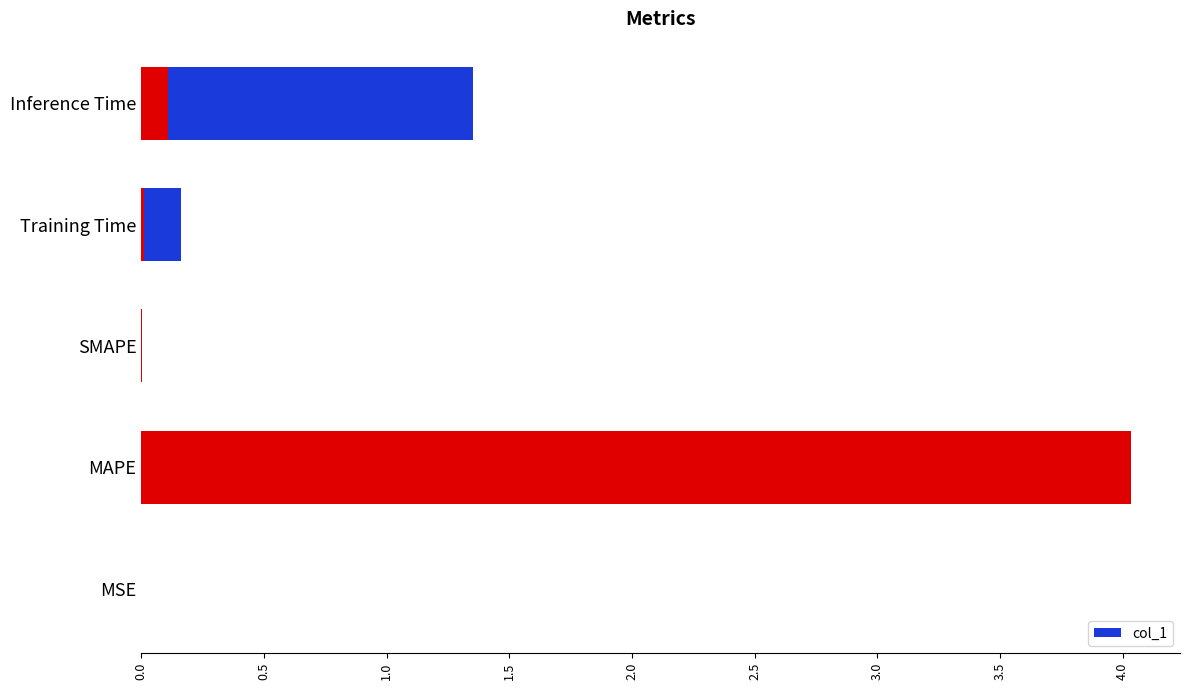

What is the difference between the maximum and second lowest values?

4.0